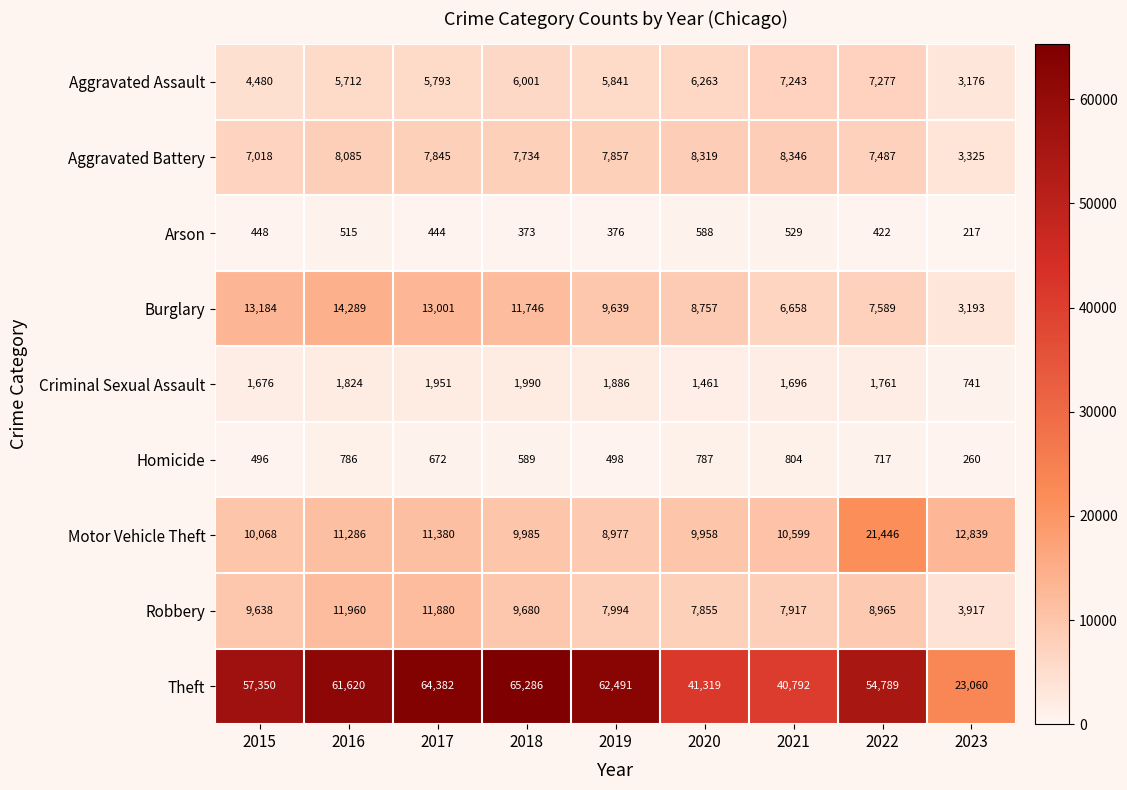

What is the greatest value displayed?

65286